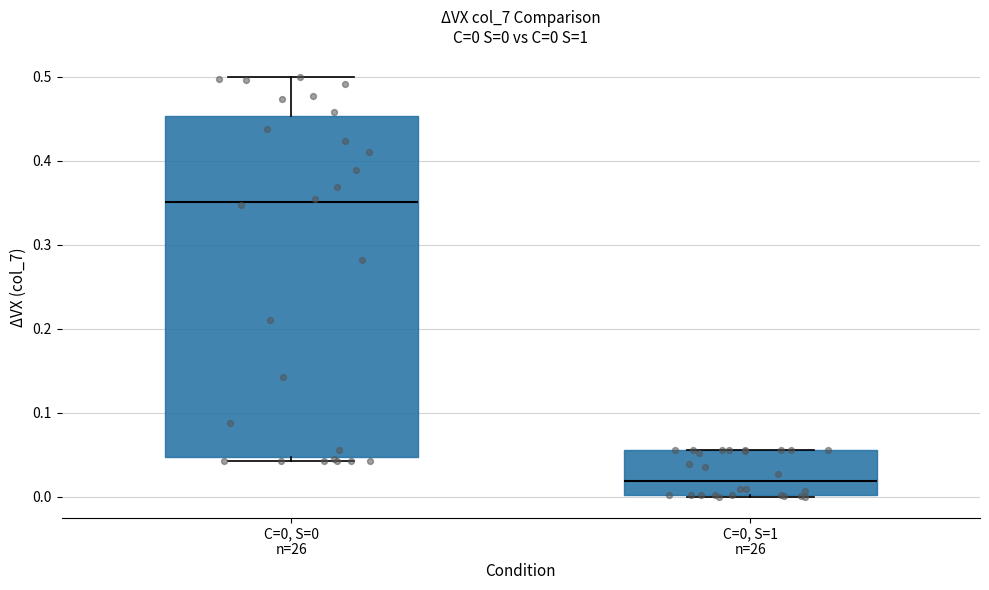

Which box is the tallest, from its lower edge to its upper edge?

C=0, S=0 n=26